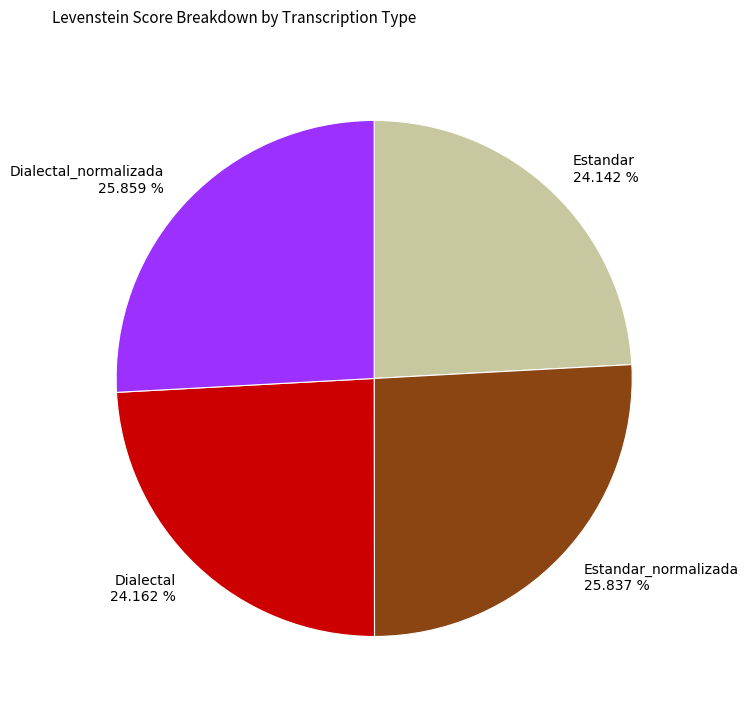

How many segments does this pie chart have?

4